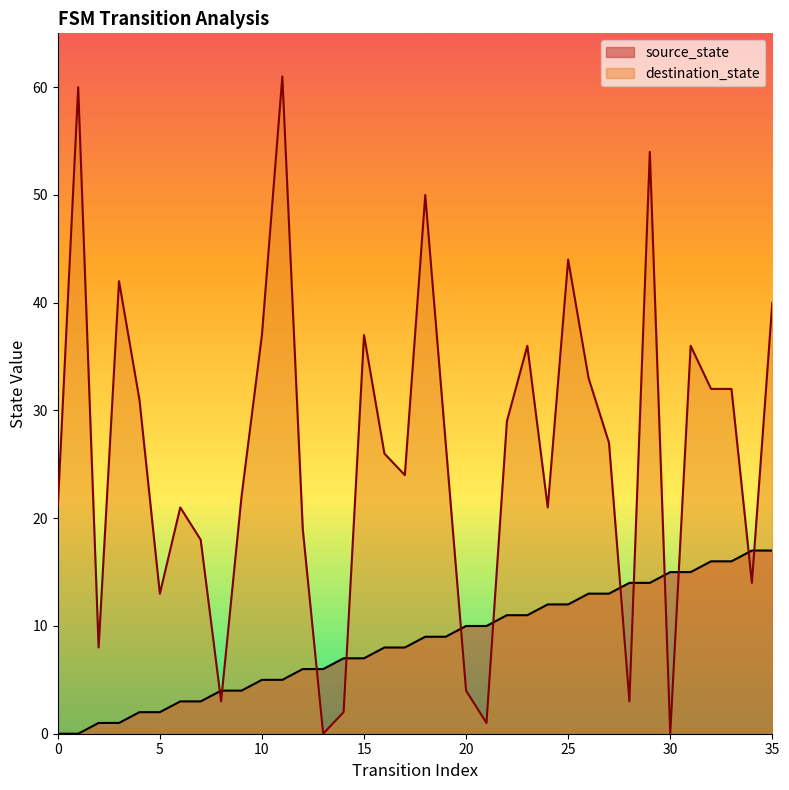

What is the sum of the source_state values at 14 and 17?

15